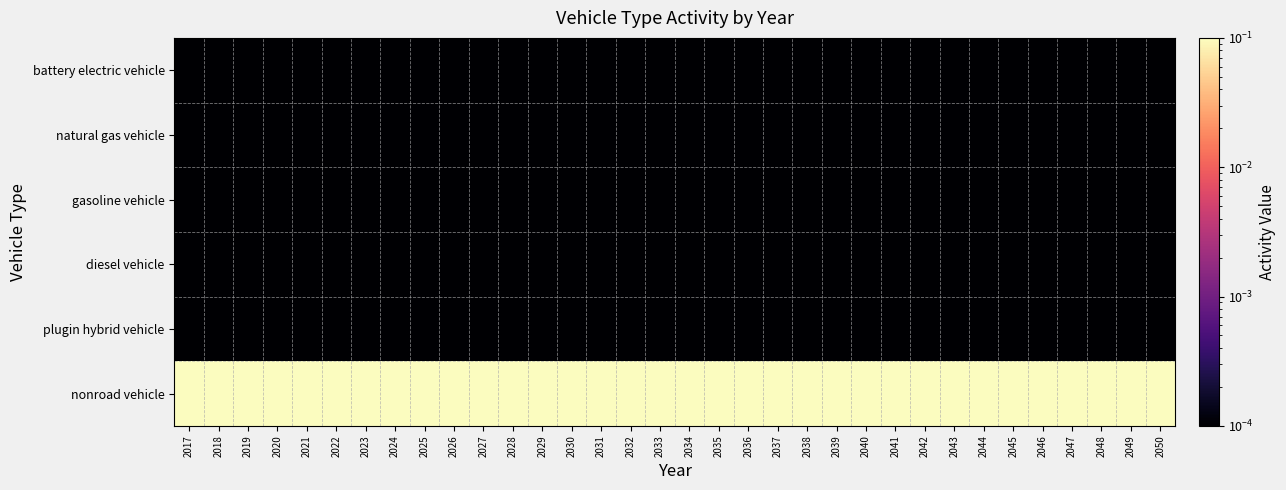

At how many categories does at least one series exceed 0?

34